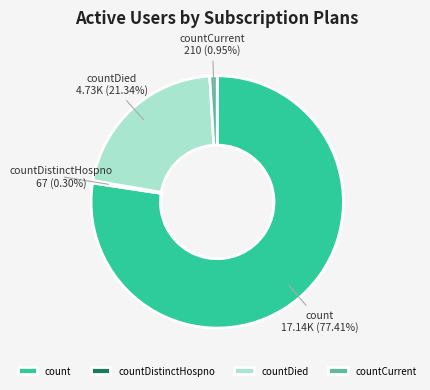

Between countCurrent and countDistinctHospno, which is larger?

countCurrent